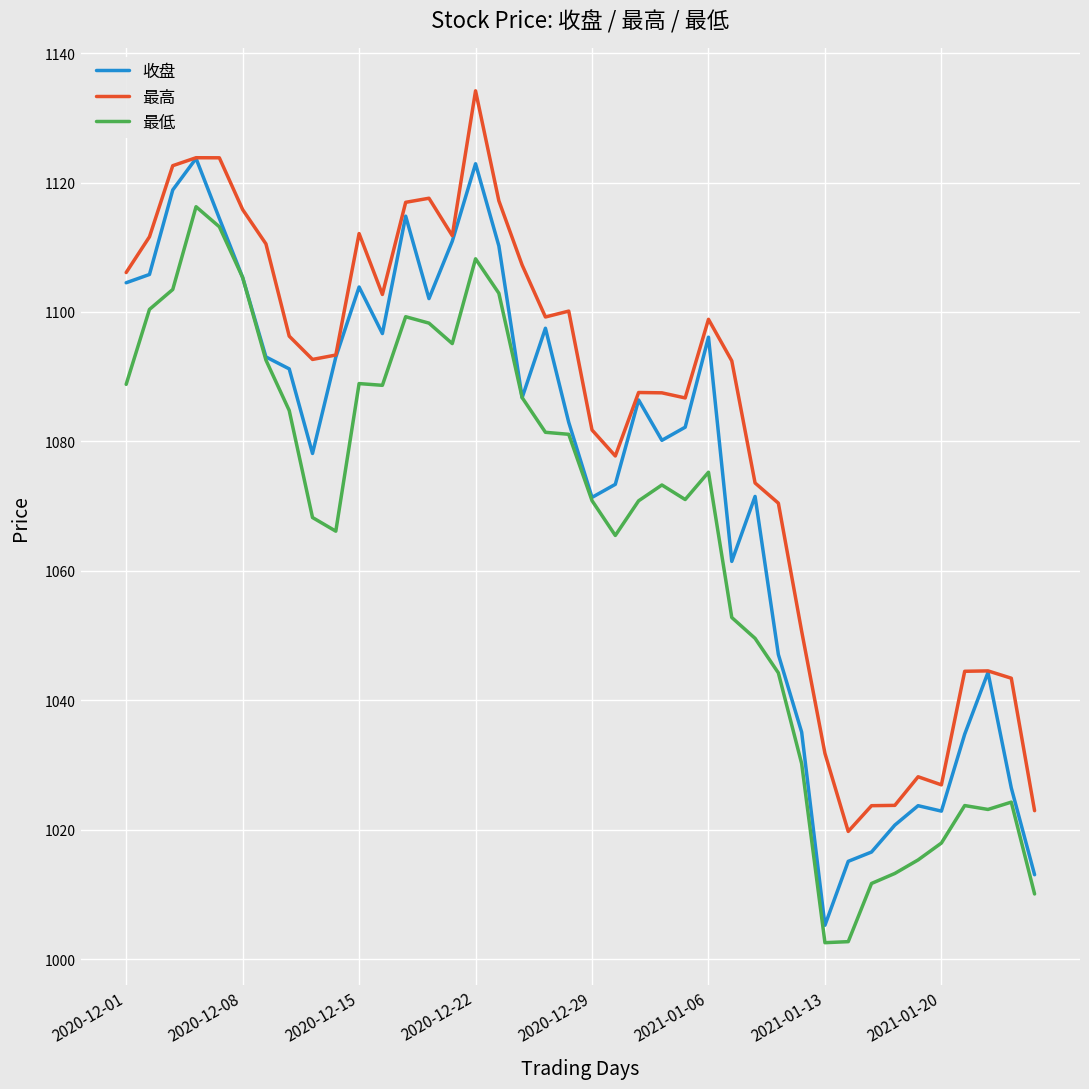

Does the chart display data point markers on the line(s)?

No